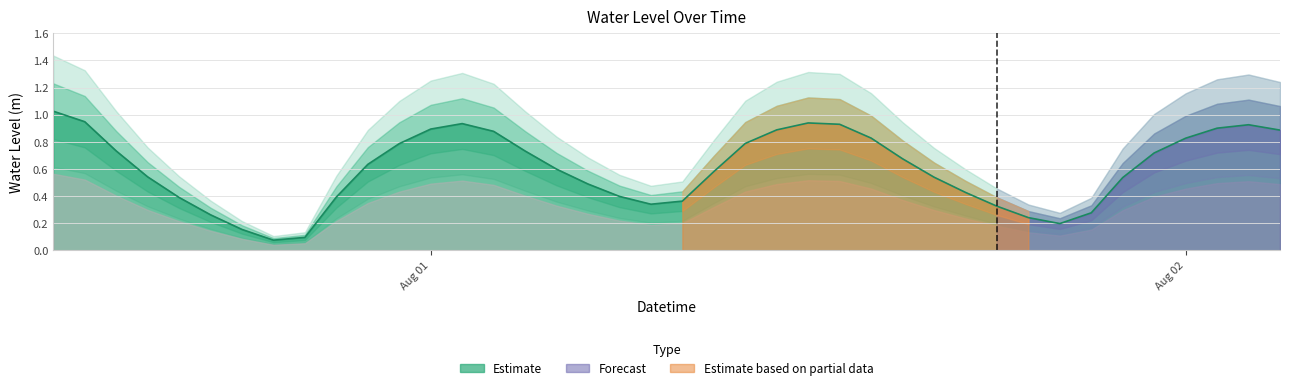

How many interior local peaks (higher than both neighbors) does the data have?

3